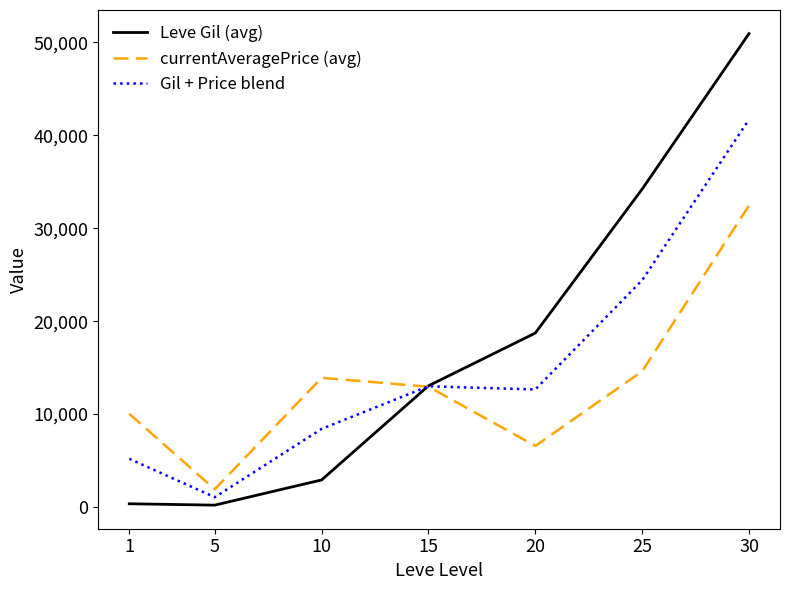

What are all the series names shown in the legend?

Leve Gil (avg), currentAveragePrice (avg), Gil + Price blend